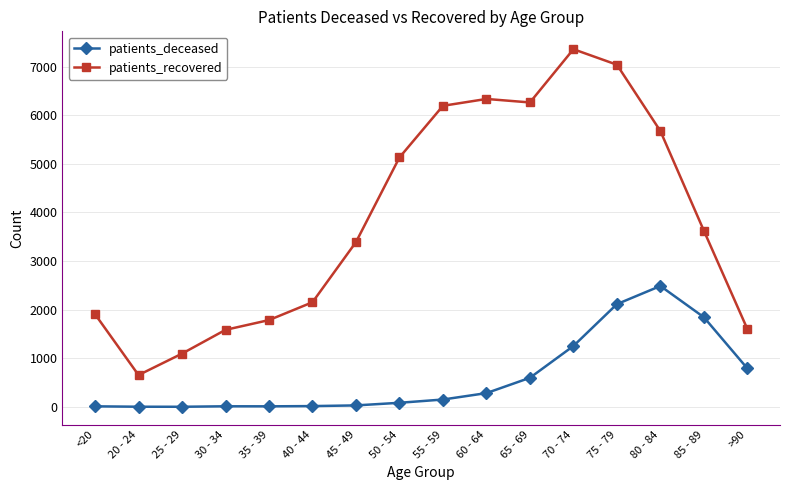

What is the label of the 13th point from the left?

75 - 79